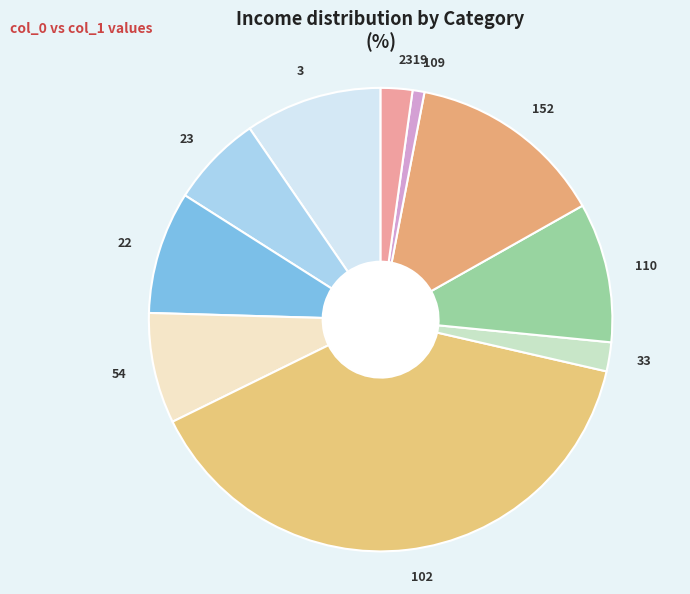

What is the smallest slice in the pie chart?

109